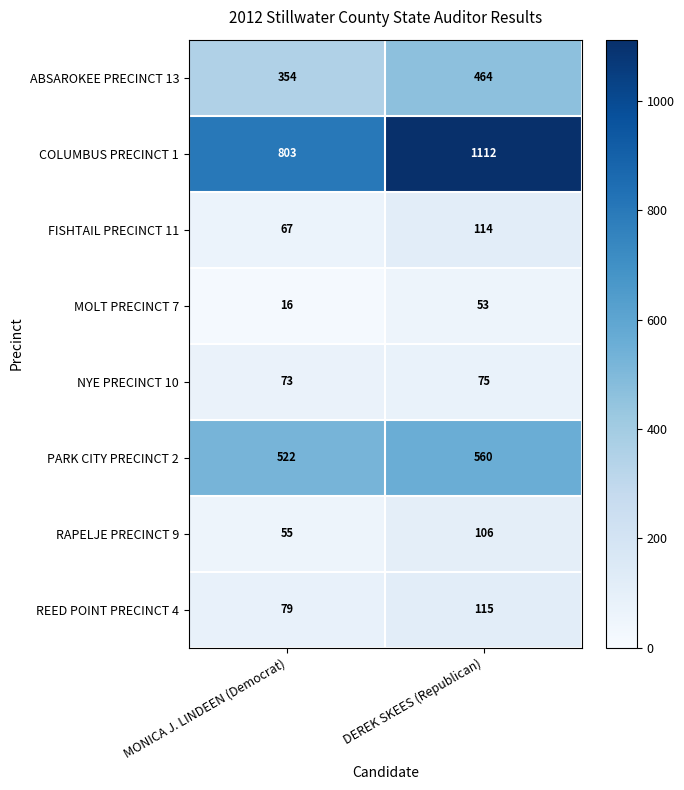

Is it true that FISHTAIL PRECINCT 11 equals 57 at DEREK SKEES (Republican)?

False